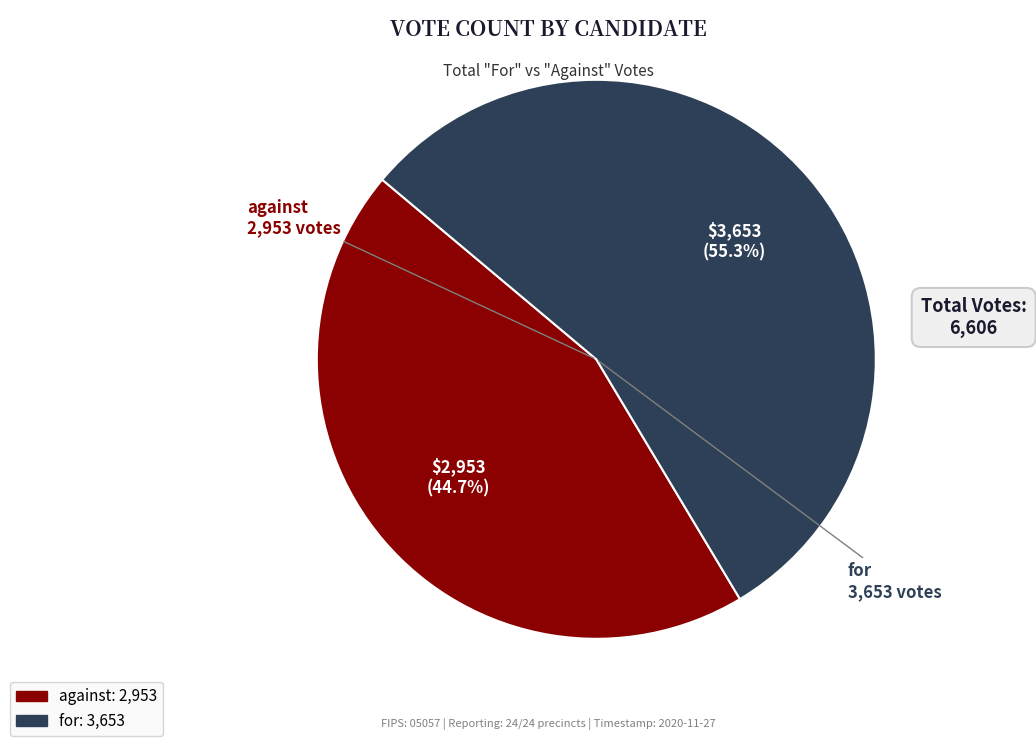

What is the total percentage of for and against?

100.0%